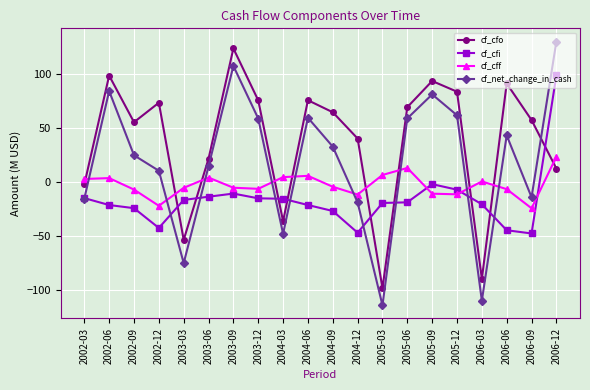

Rank the series at 2002-06 from highest to lowest value.

cf_cfo, cf_net_change_in_cash, cf_cff, cf_cfi